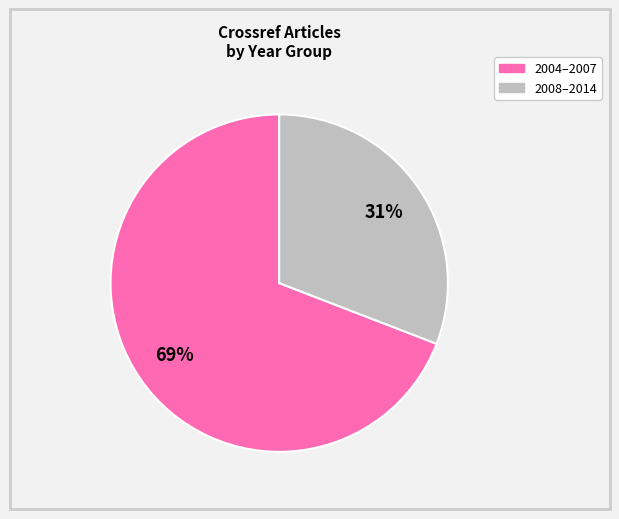

Does any single category account for the majority?

Yes